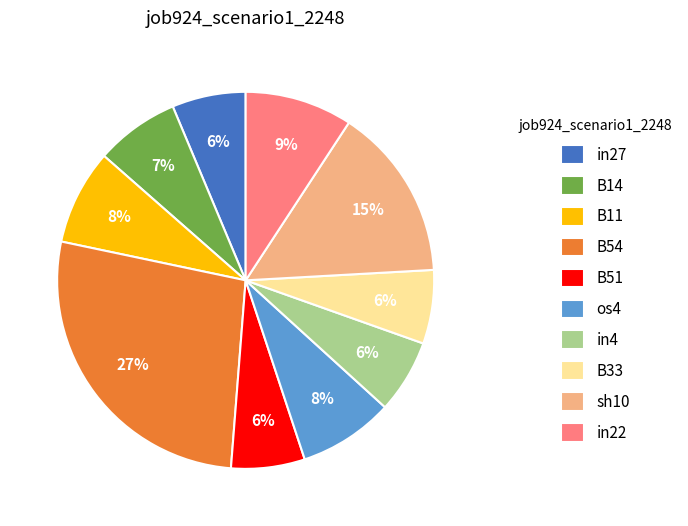

To the nearest percent, what is the difference between the in22 and os4 slice percentages?

1%